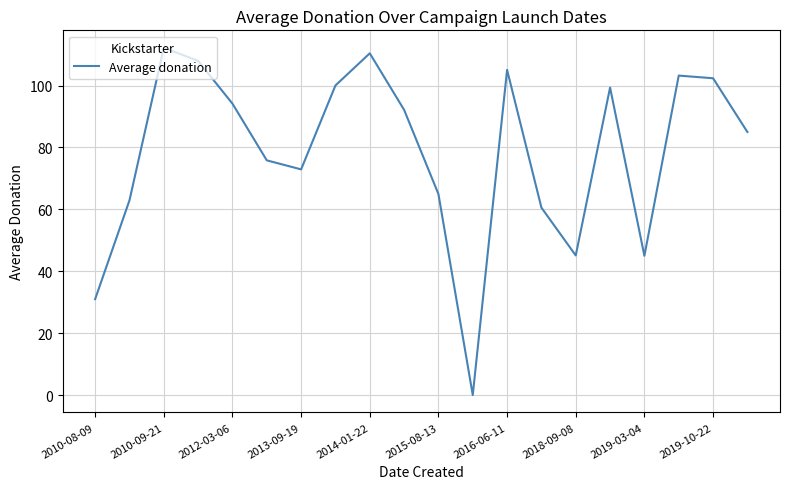

What is the difference between the maximum and minimum values?

112.2